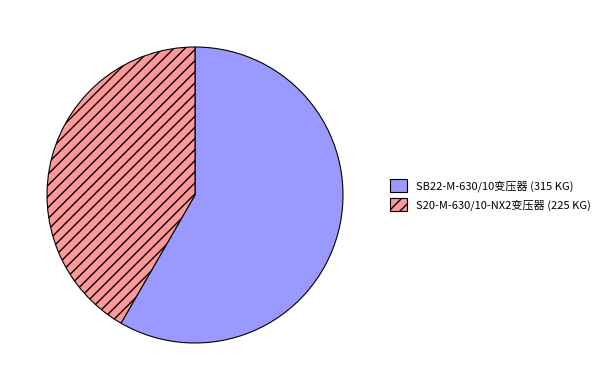

Do SB22-M-630/10变压器 (315 KG) and S20-M-630/10-NX2变压器 (225 KG) together represent more than half of the pie?

Yes